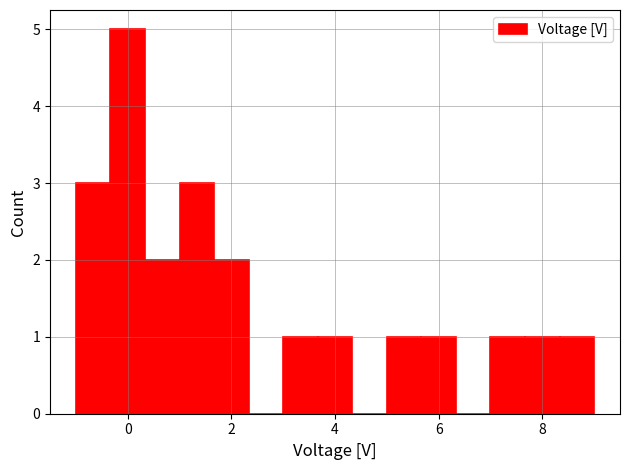

Read against the x-axis, roughly where is the centre of the tallest bar?

0.0